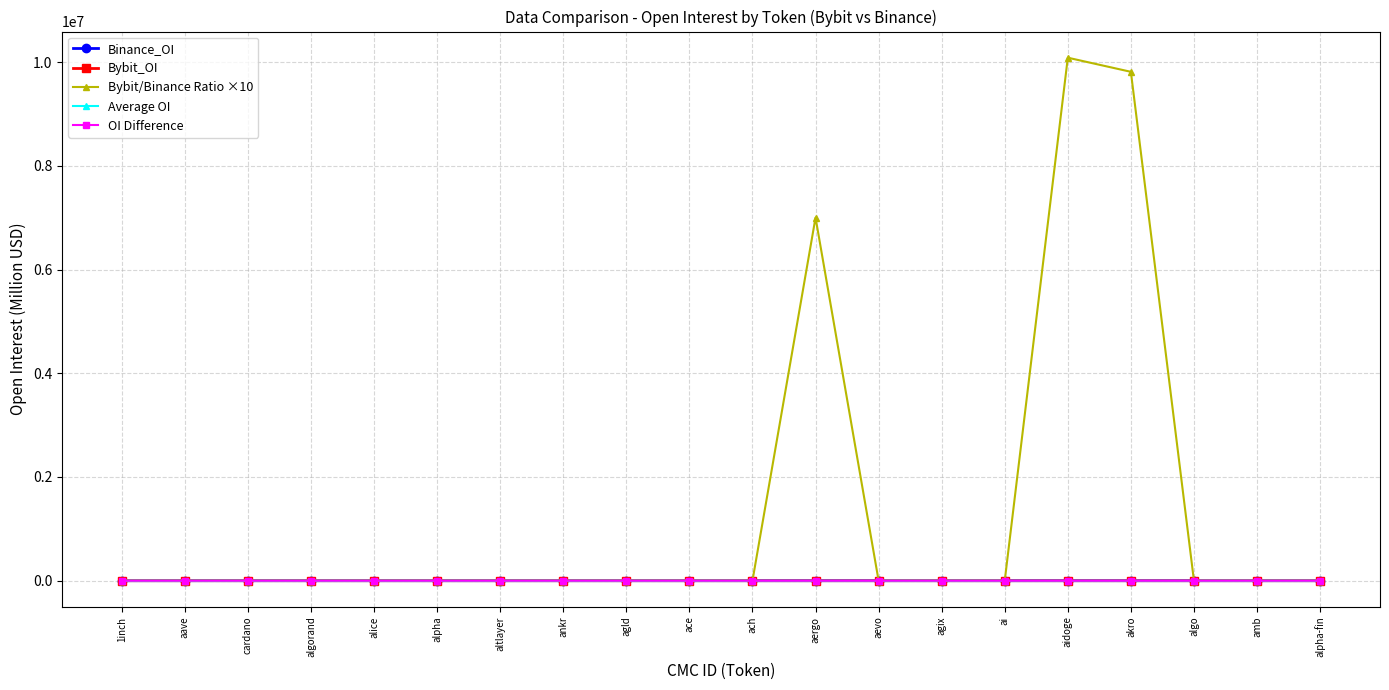

How many data points in Bybit/Binance Ratio ×10 are less than 4?

9